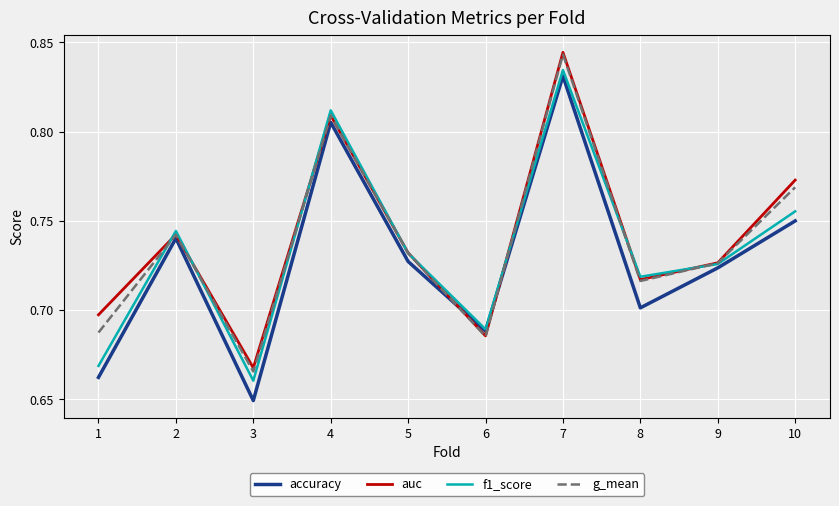

How many series are shown in this chart?

4